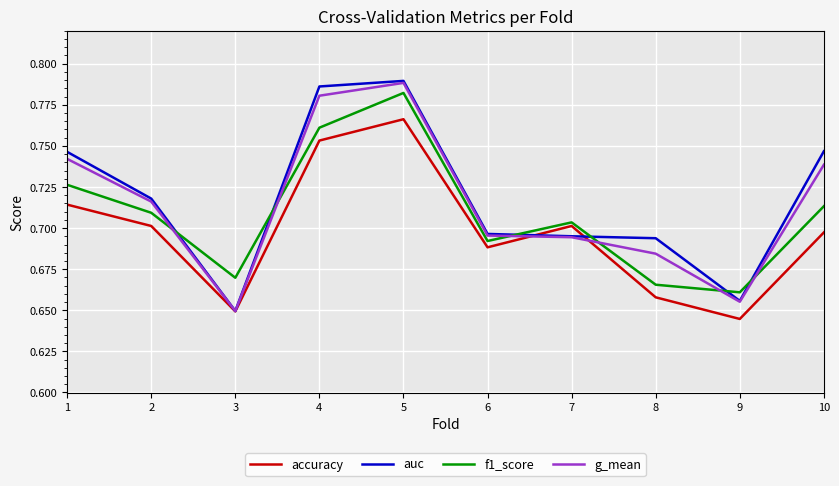

True or false: accuracy has a value of 1.0 at 1.

False